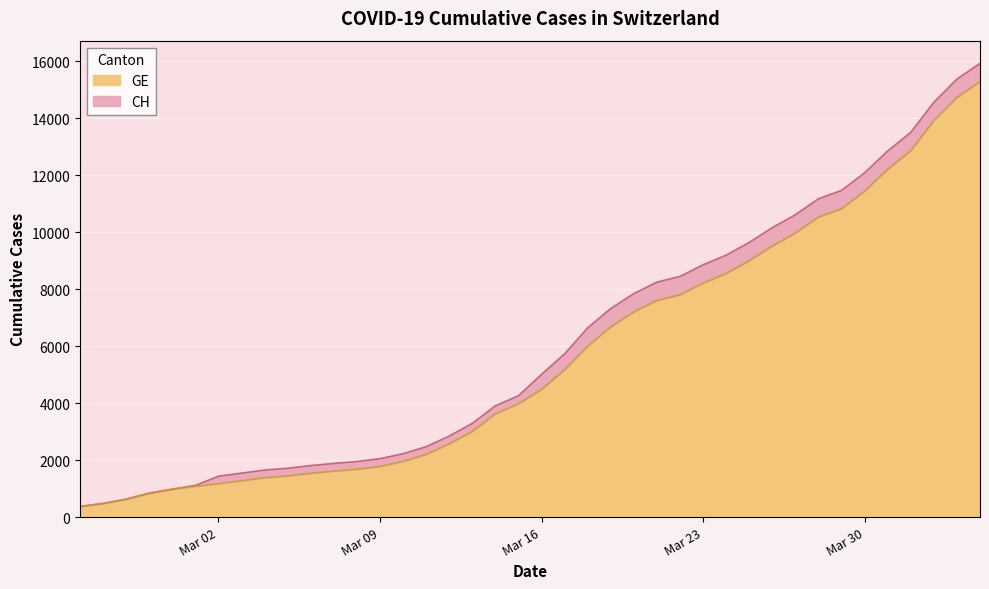

Does the chart display data point markers on the line(s)?

No